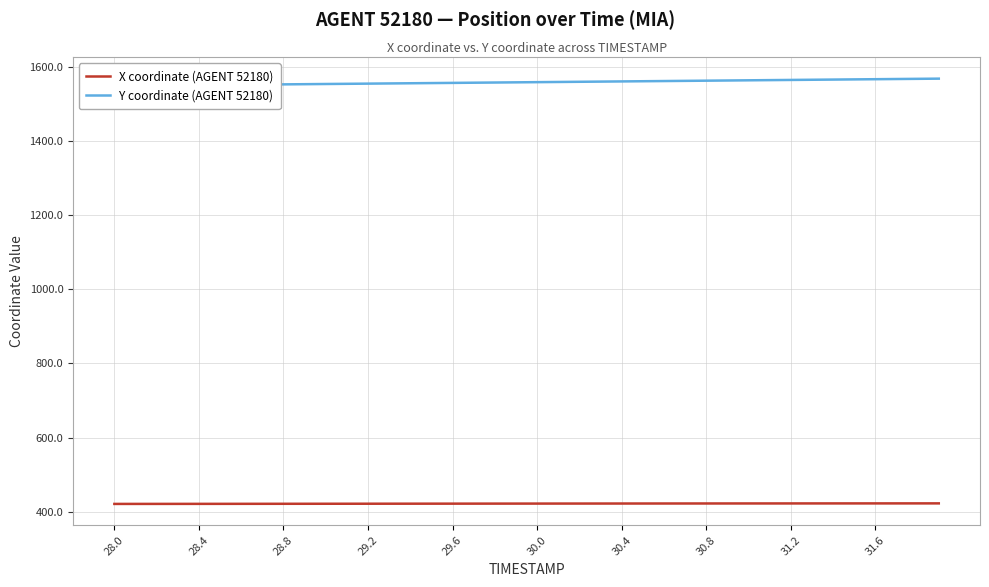

Which series has the largest range (max minus min)?

Y coordinate (AGENT 52180)